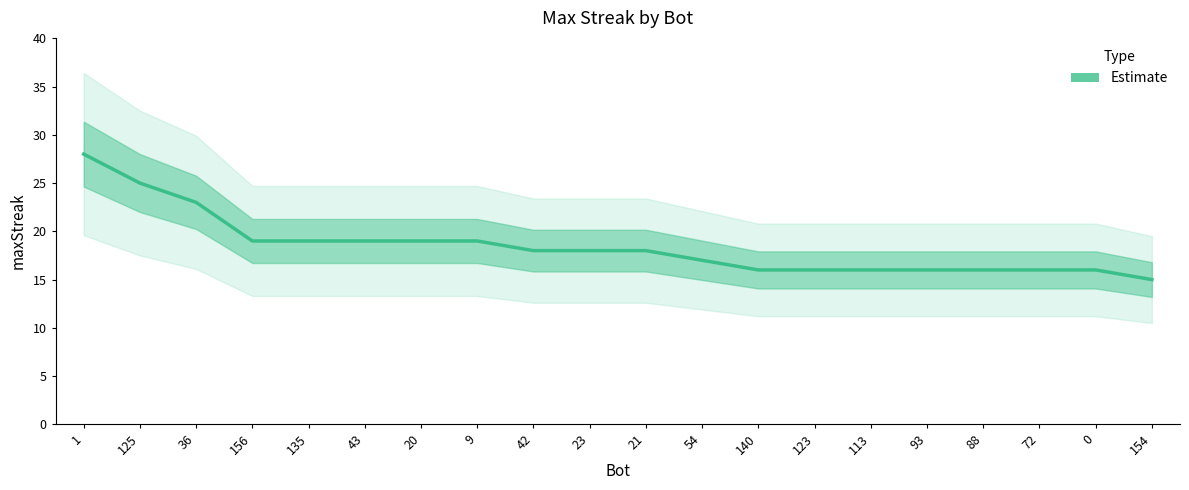

Between 154 and 21, which is larger?

21